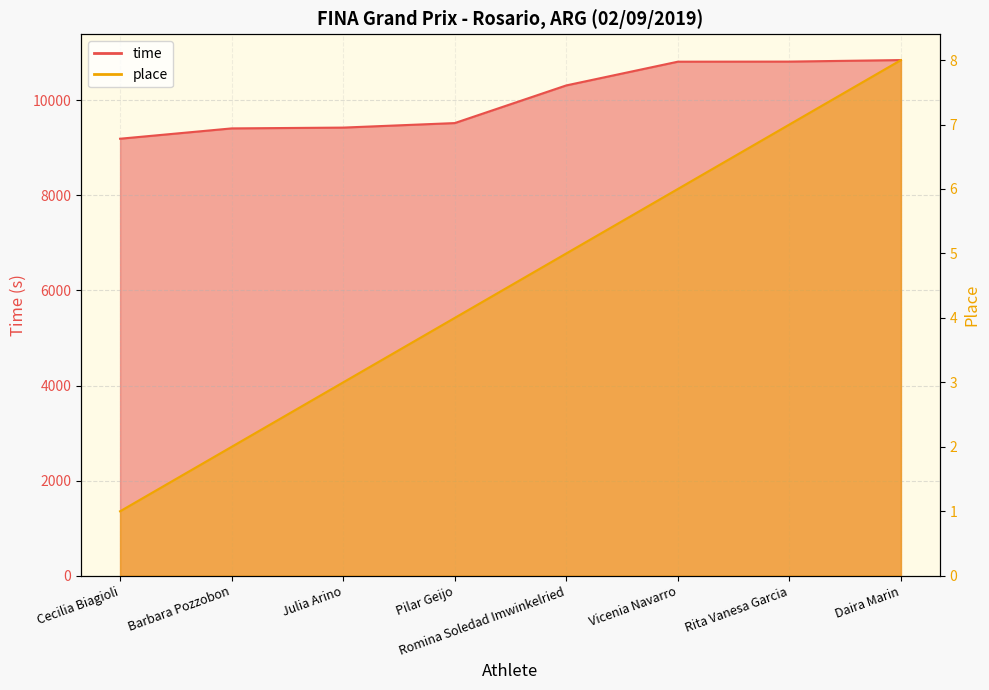

At which label does time reach its minimum?

Cecilia Biagioli